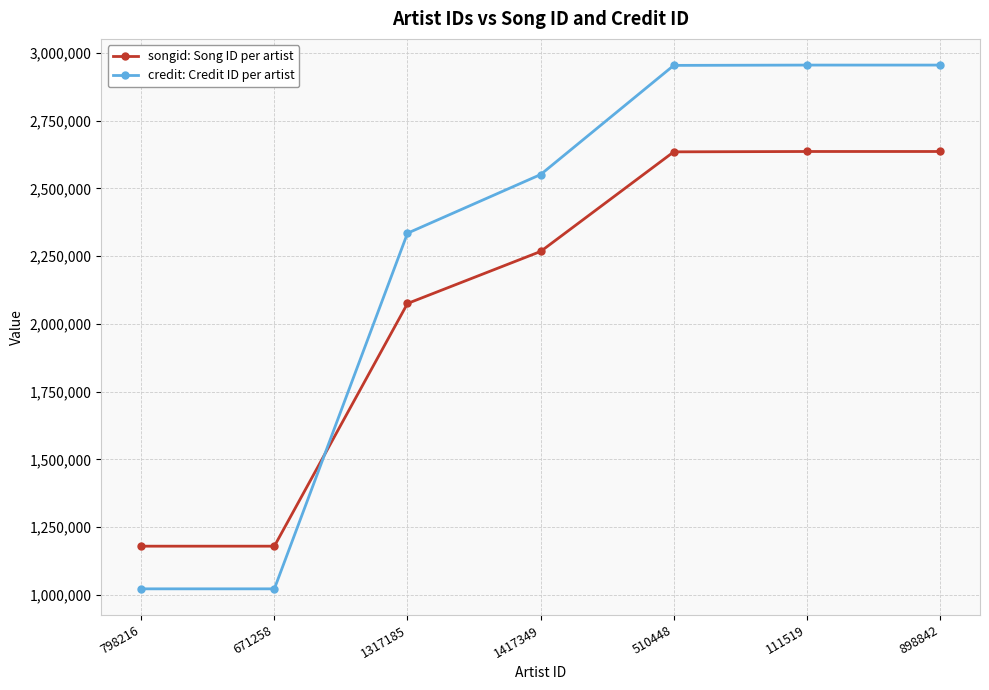

What is the difference between the highest and lowest values at 898842?

319018